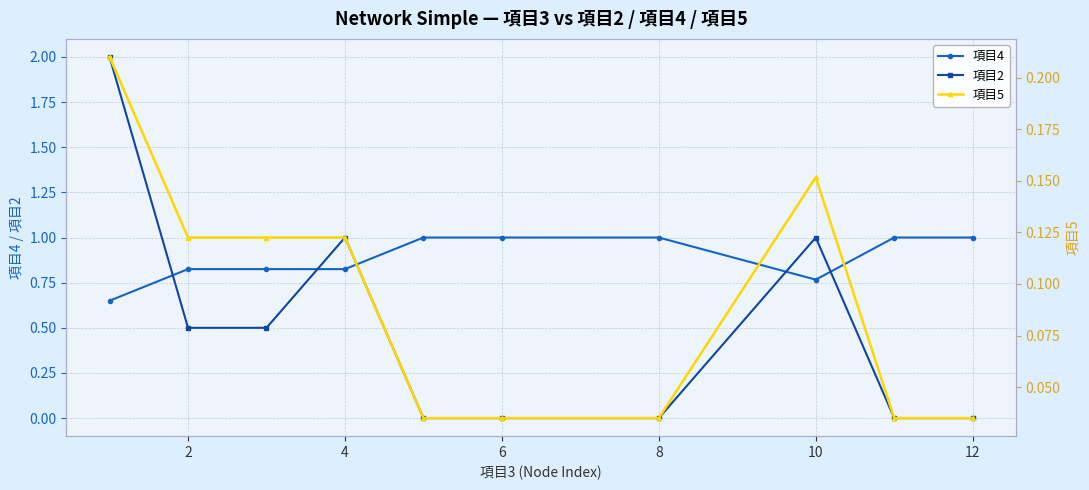

What is the highest value of the 項目2 series?

2.0